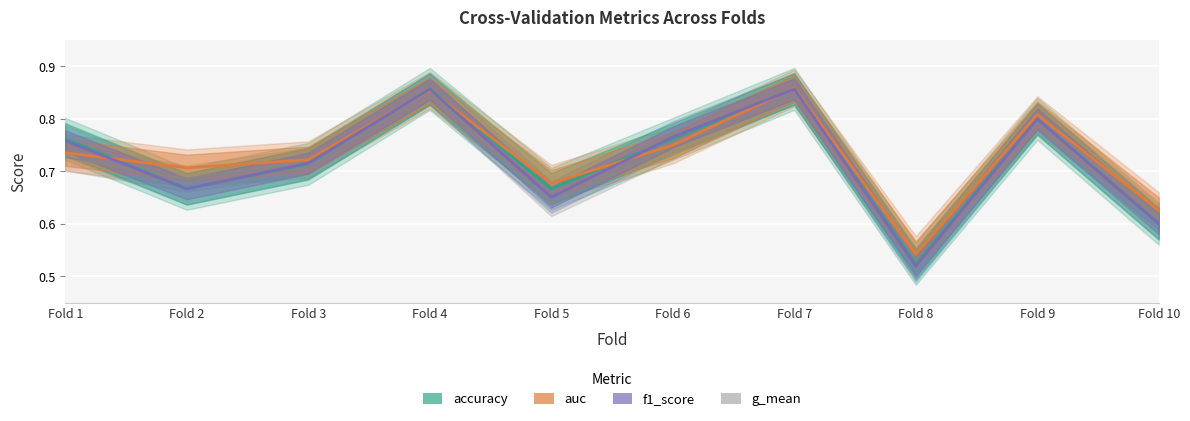

The value of auc at Fold 9 is 0.8. True or false?

True